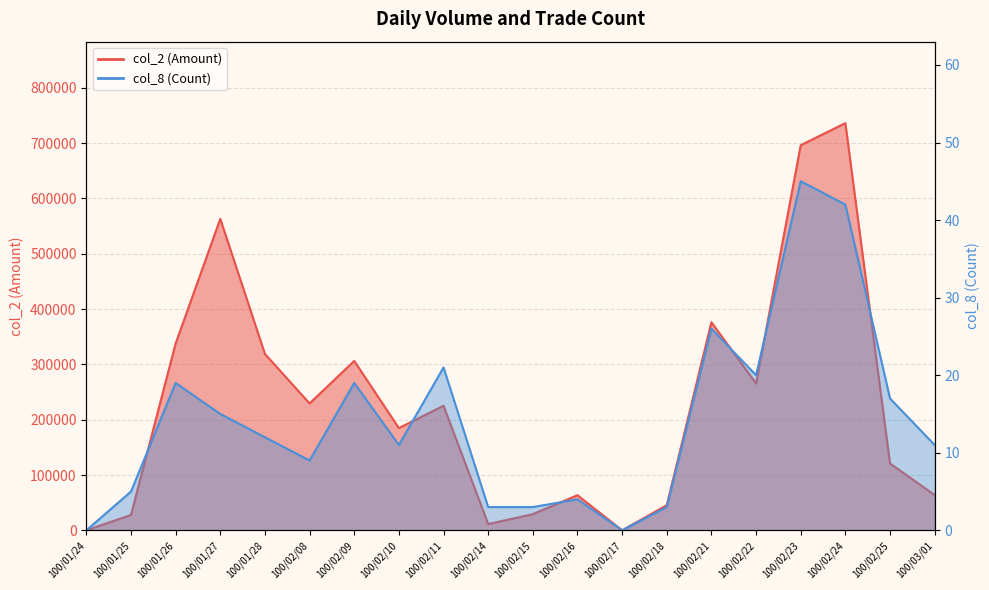

What position from the left is 100/01/27?

4